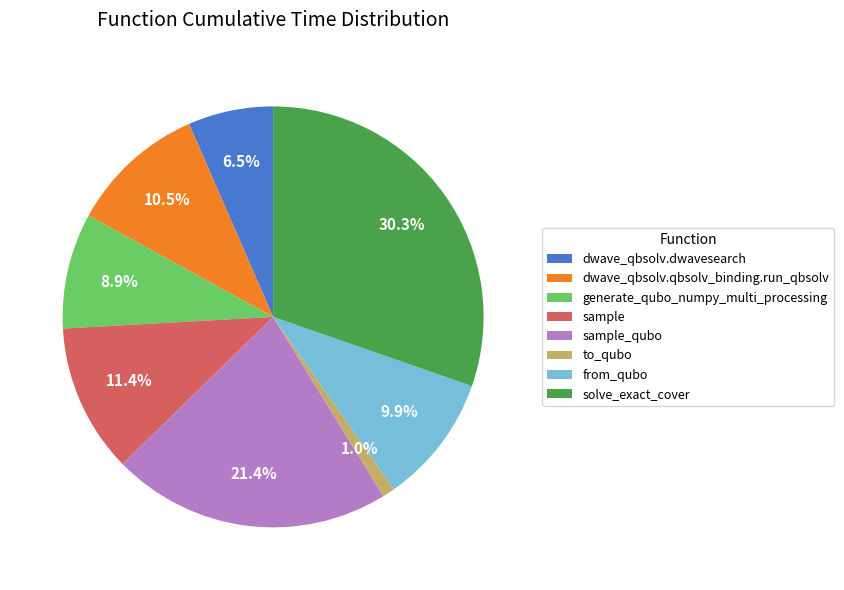

Does any single category account for the majority?

No